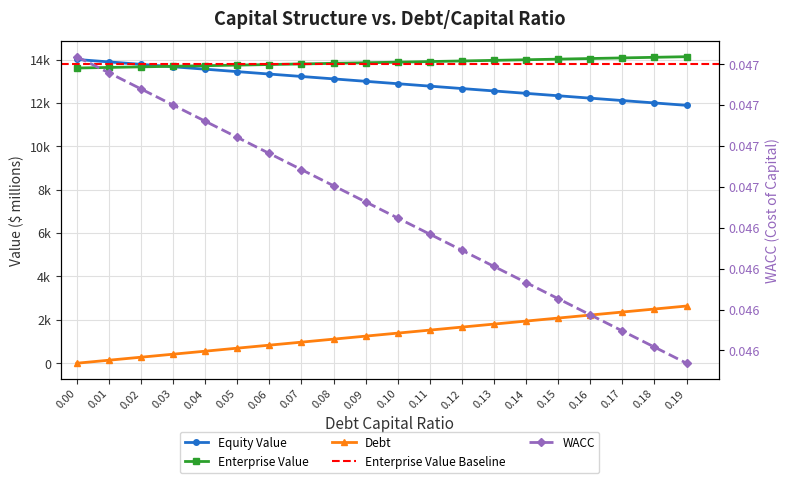

What is the average value of the enterprise_value series?

13869.2